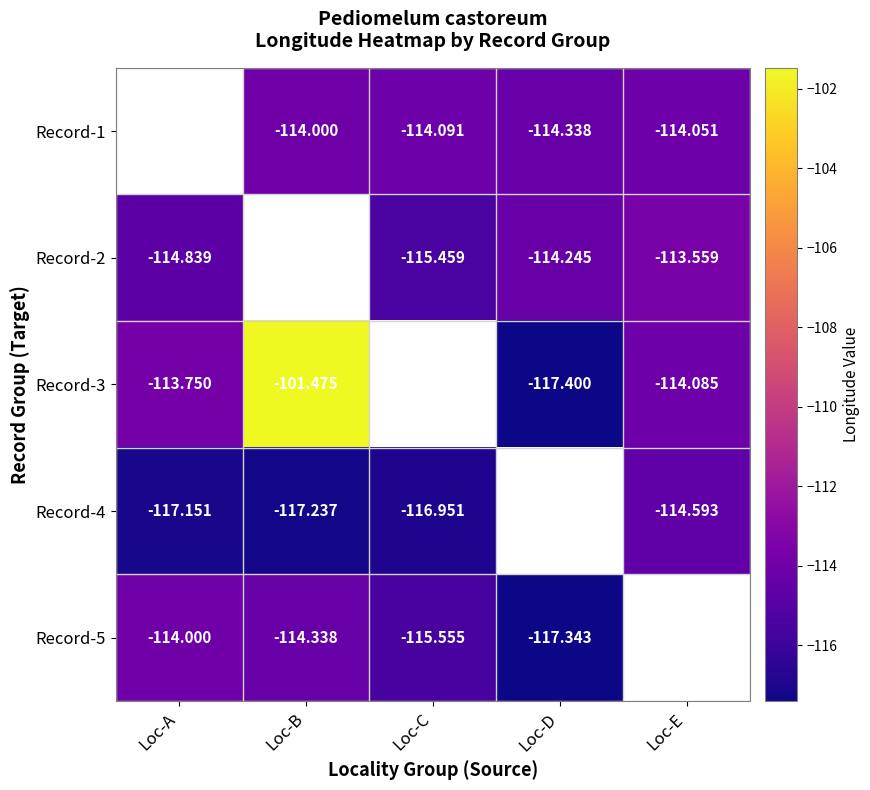

Is the value of Record-4 at Loc-B greater than the value of Record-3 at Loc-D?

Yes